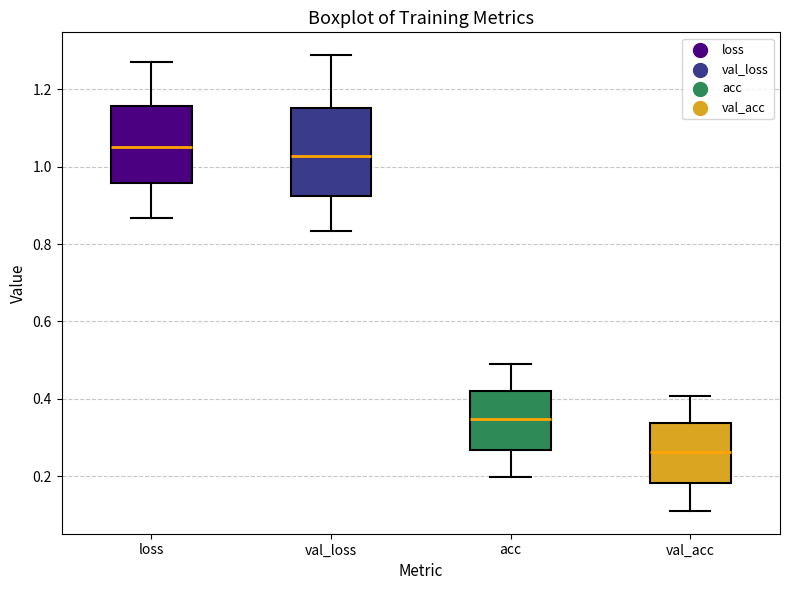

Which box is the tallest, from its lower edge to its upper edge?

val_loss